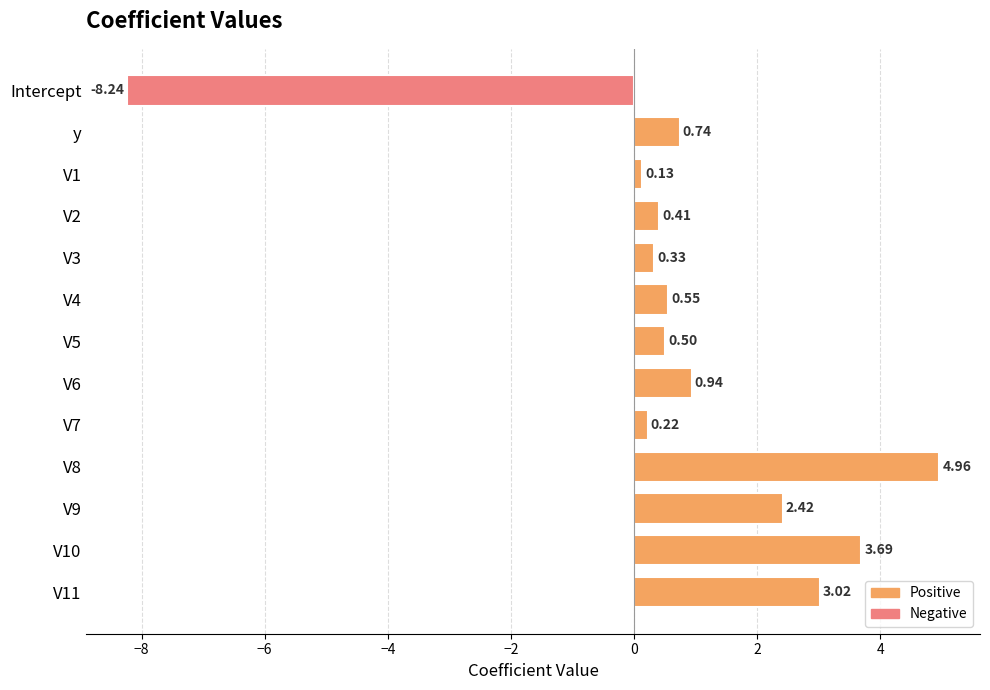

How many values exceed 0?

12